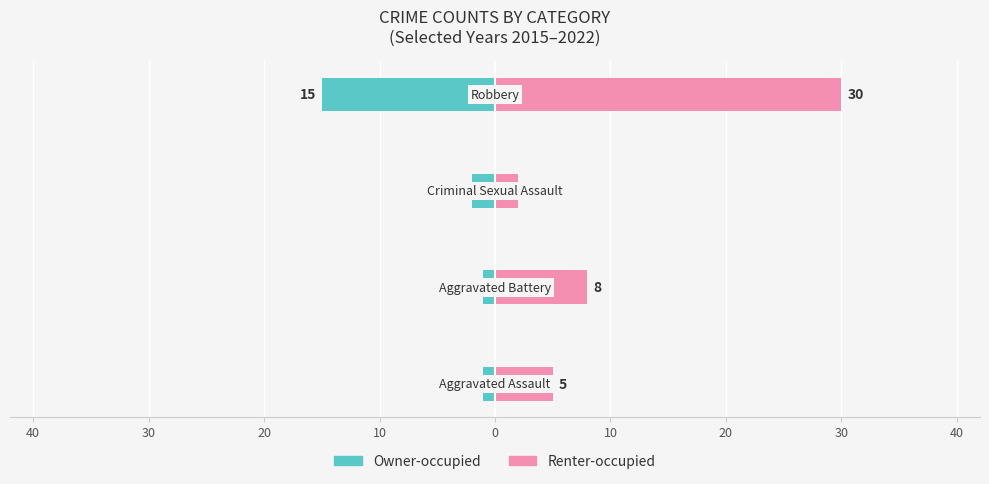

Between 40 and 20, which series saw the biggest shift?

Renter-occupied